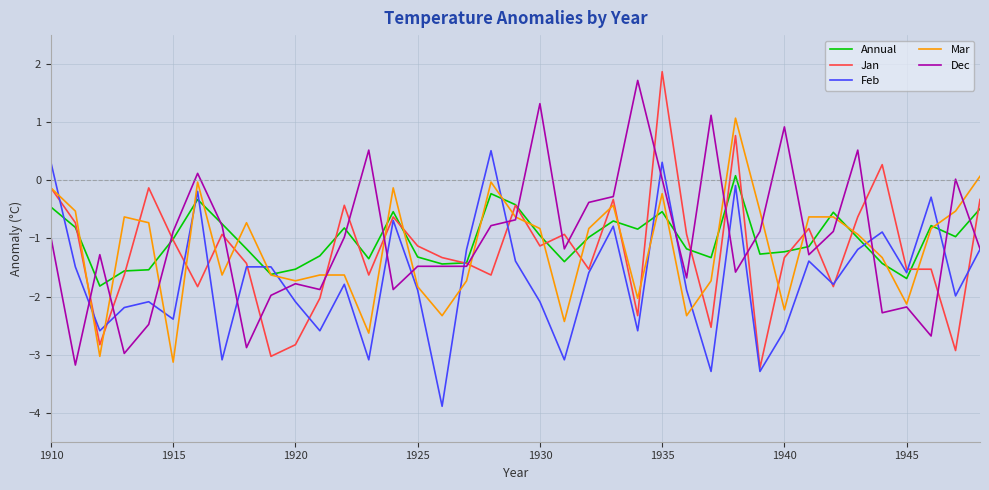

What is the greatest value displayed?

1.9